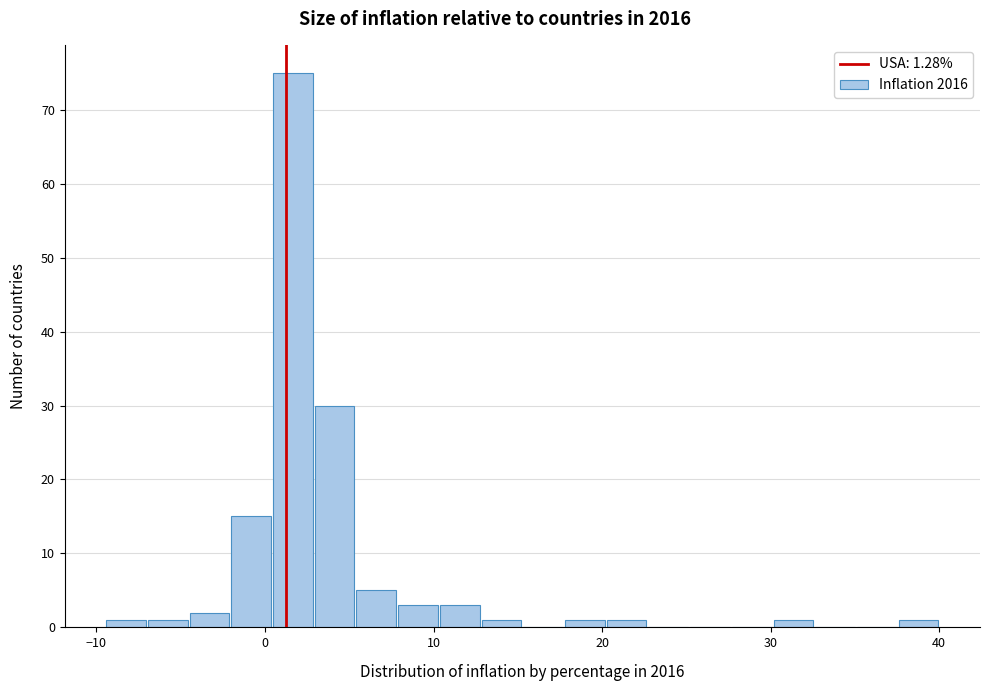

Read against the x-axis, roughly where is the centre of the tallest bar?

2